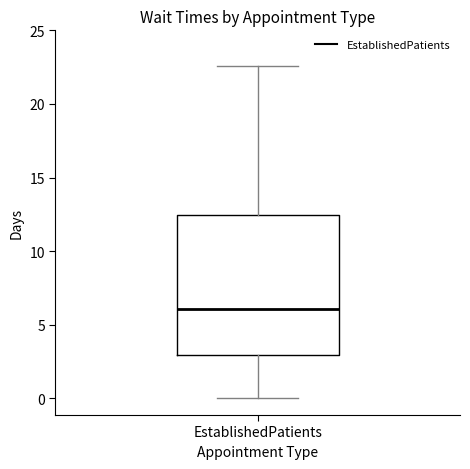

Transcribe this box plot: give where the median line is, the range the box spans, and where the two whiskers end, as read against the y-axis. The values are not printed on the chart, so give them approximately, as read against the axis.

median 6.0, box 3.0 to 12.5, whiskers 0.0 to 22.5